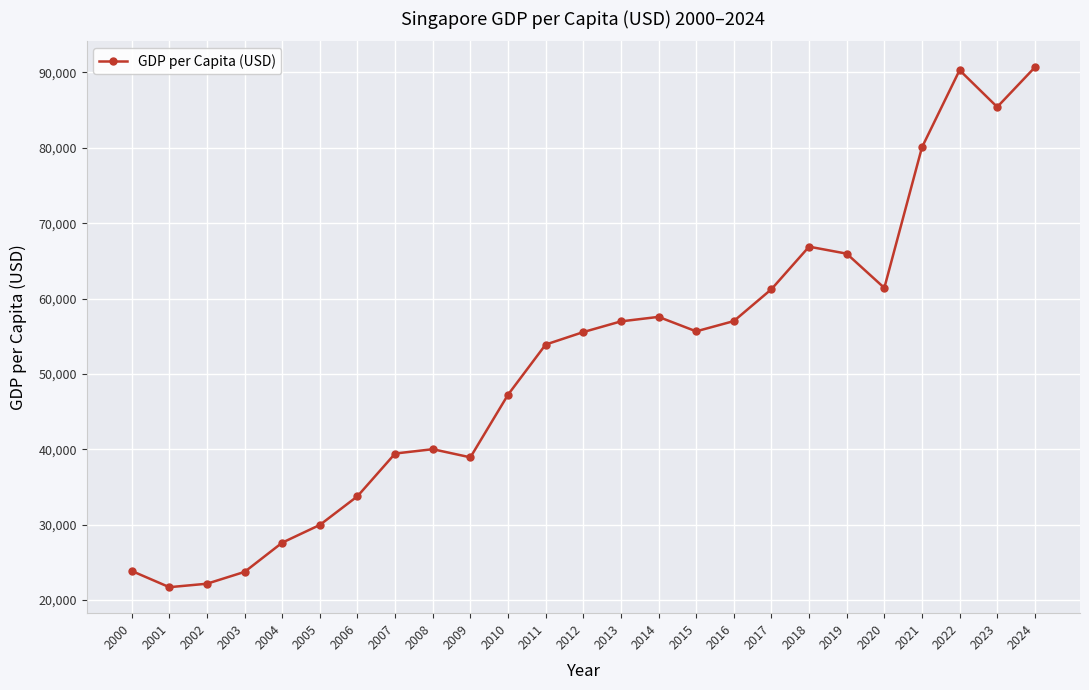

What is the value of the 11th point from the left?

47236.7